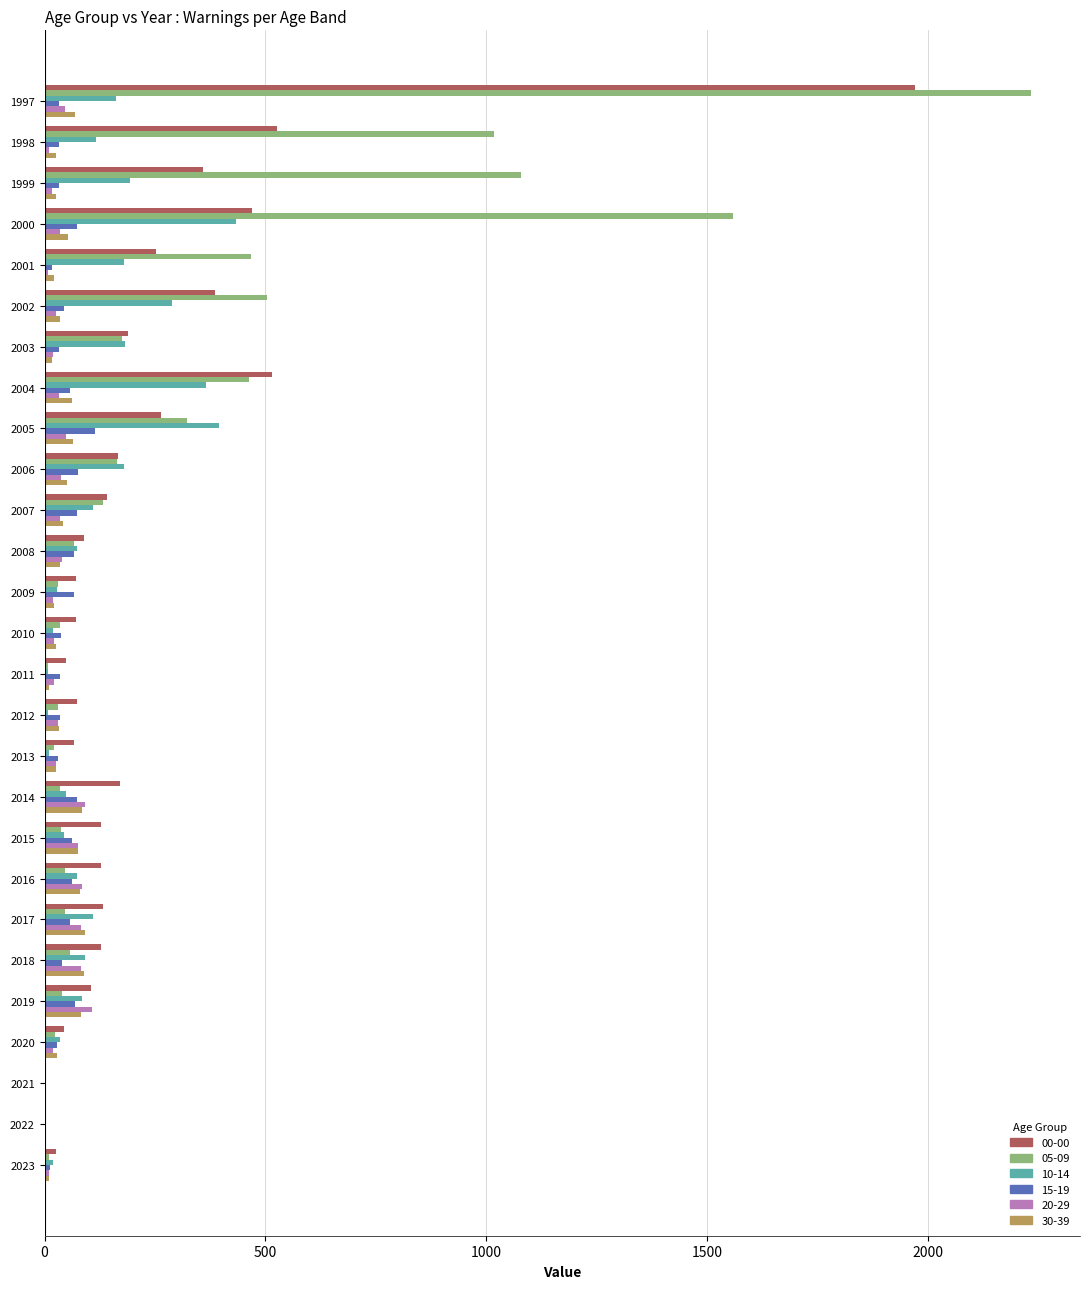

At which category does the chart reach its peak across all series?

1997